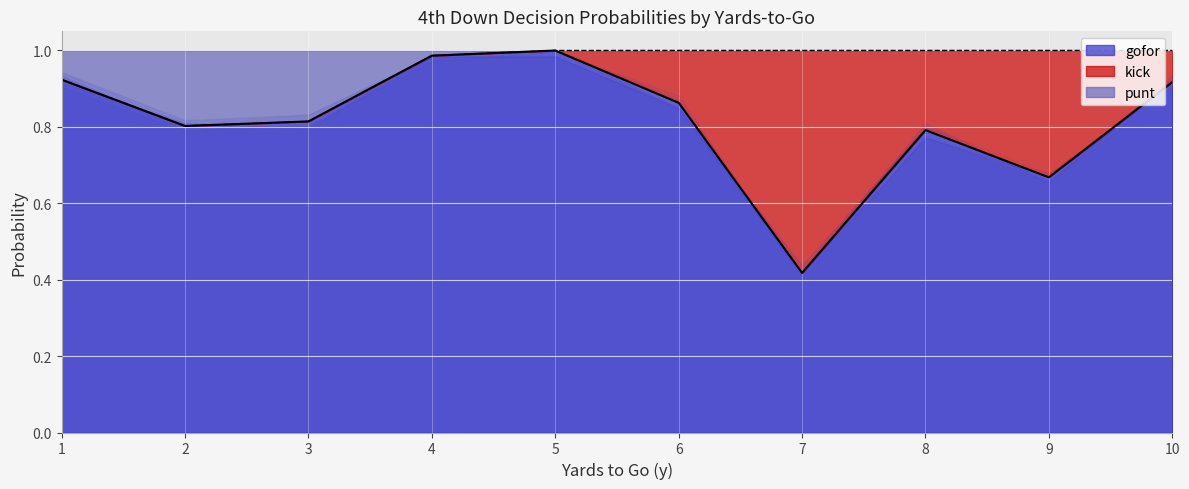

Is it true that punt equals 0.0 at 3?

False